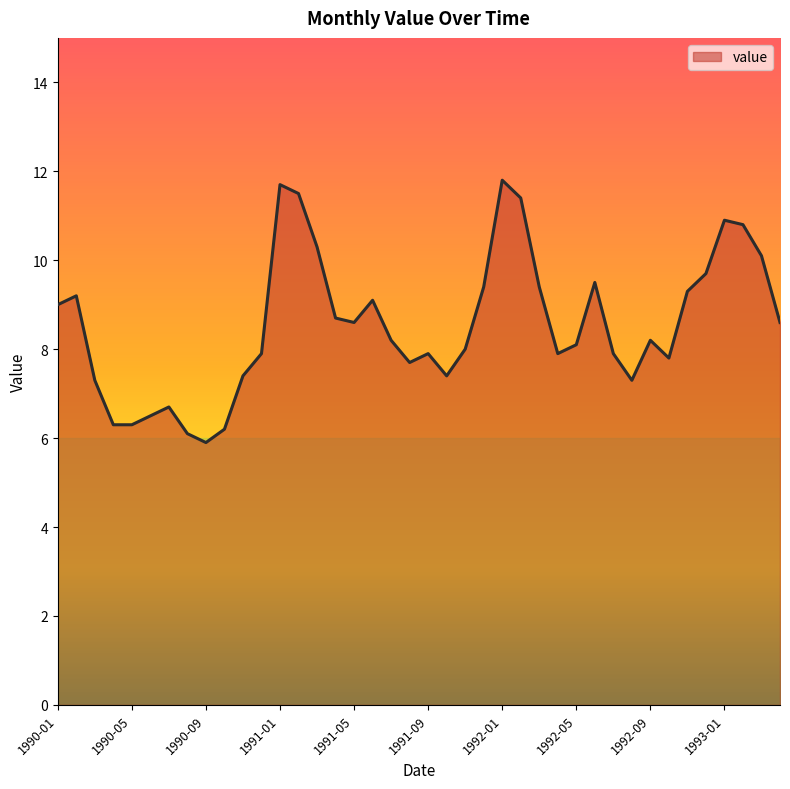

What is the greatest value displayed?

11.8